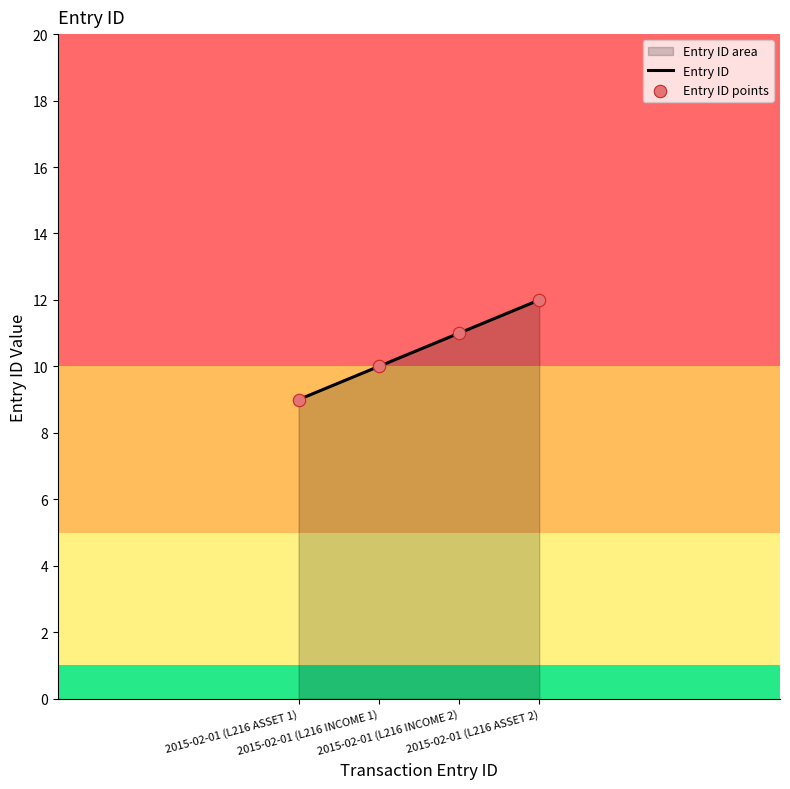

What is the change in value from 2015-02-01 (L216 INCOME 2) to 2015-02-01 (L216 ASSET 2)?

+1